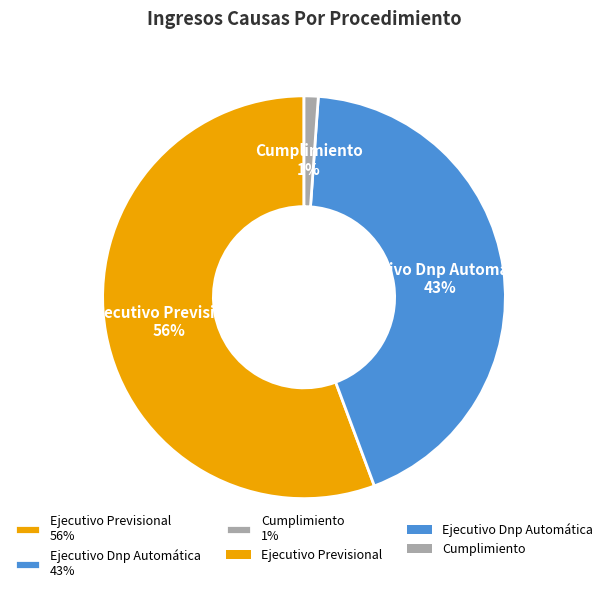

What is the smallest slice in the pie chart?

Cumplimiento